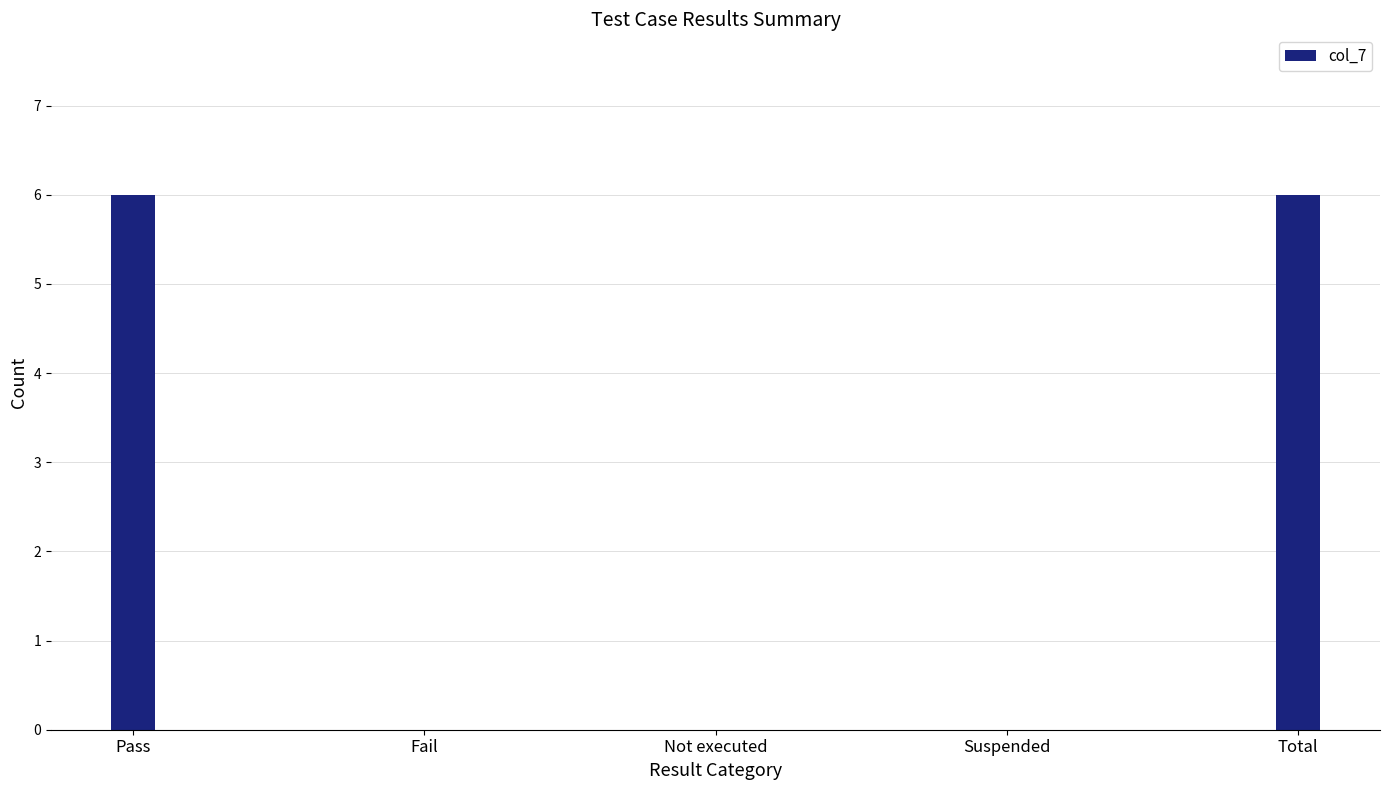

Between Pass and Suspended, which is larger?

Pass